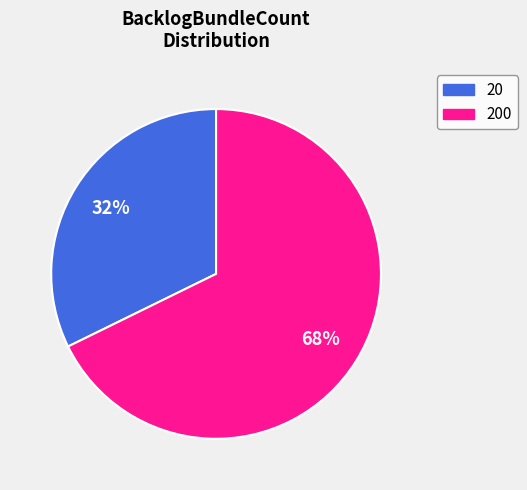

Which has a higher value, 20 or 200?

200